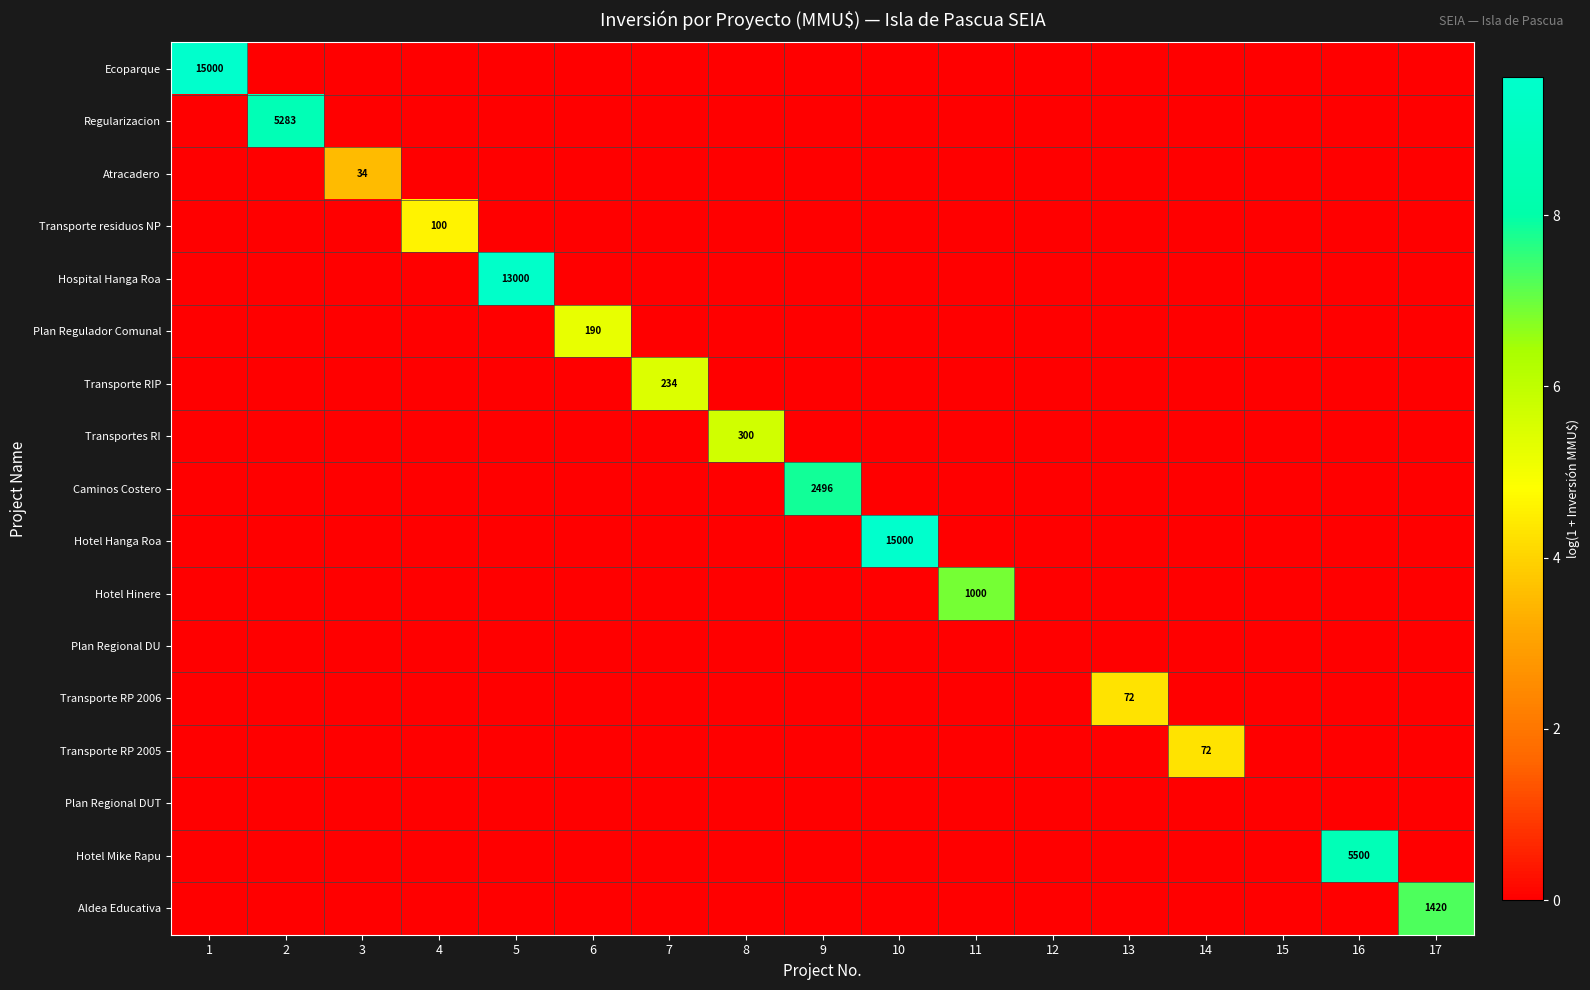

Rank the categories by Hospital Hanga Roa value from lowest to highest.

1, 2, 3, 4, 6, 7, 8, 9, 10, 11, 12, 13, 14, 15, 16, 17, 5